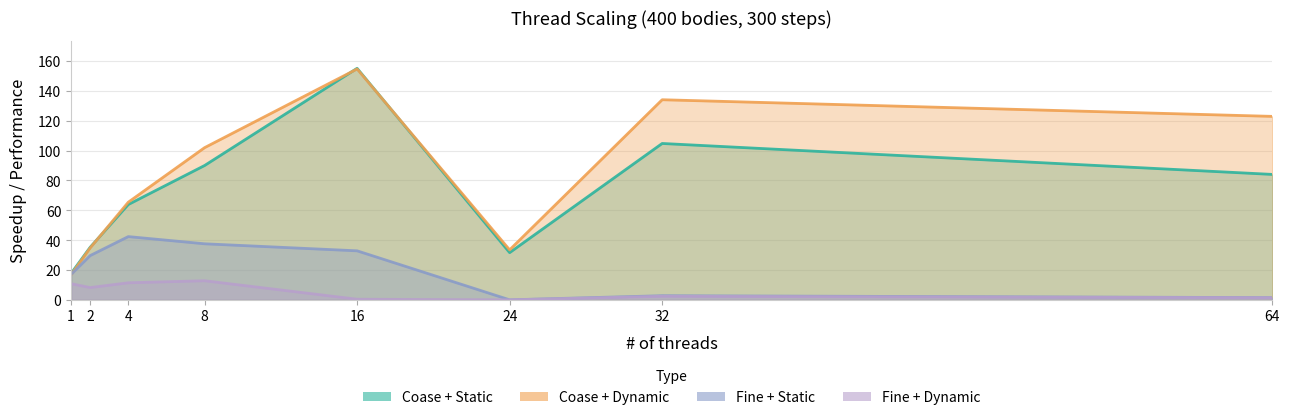

Which series has the largest total across all categories?

Coase + Dynamic